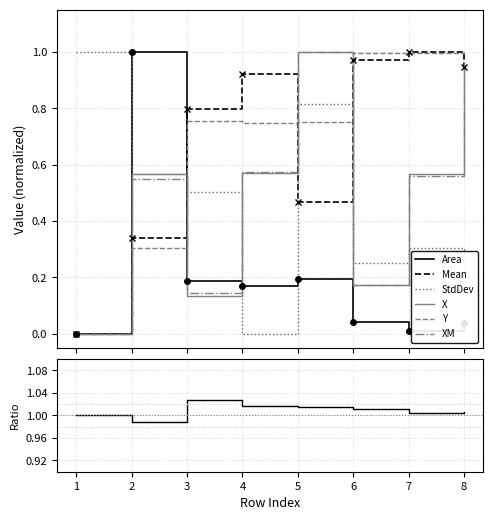

True or false: StdDev and XM intersect in this chart.

True